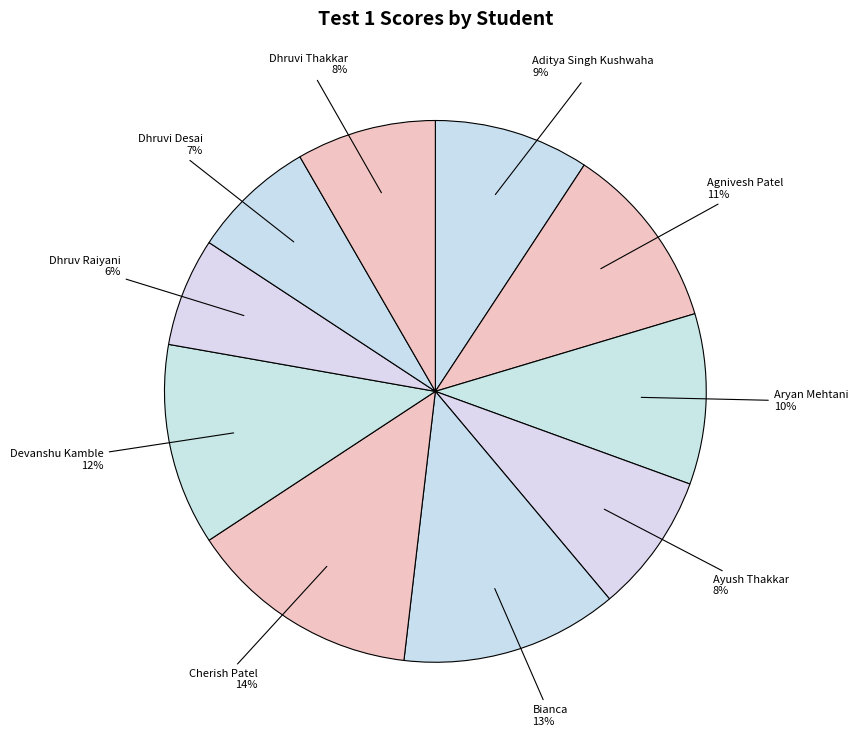

Which slice is the largest?

Cherish Patel